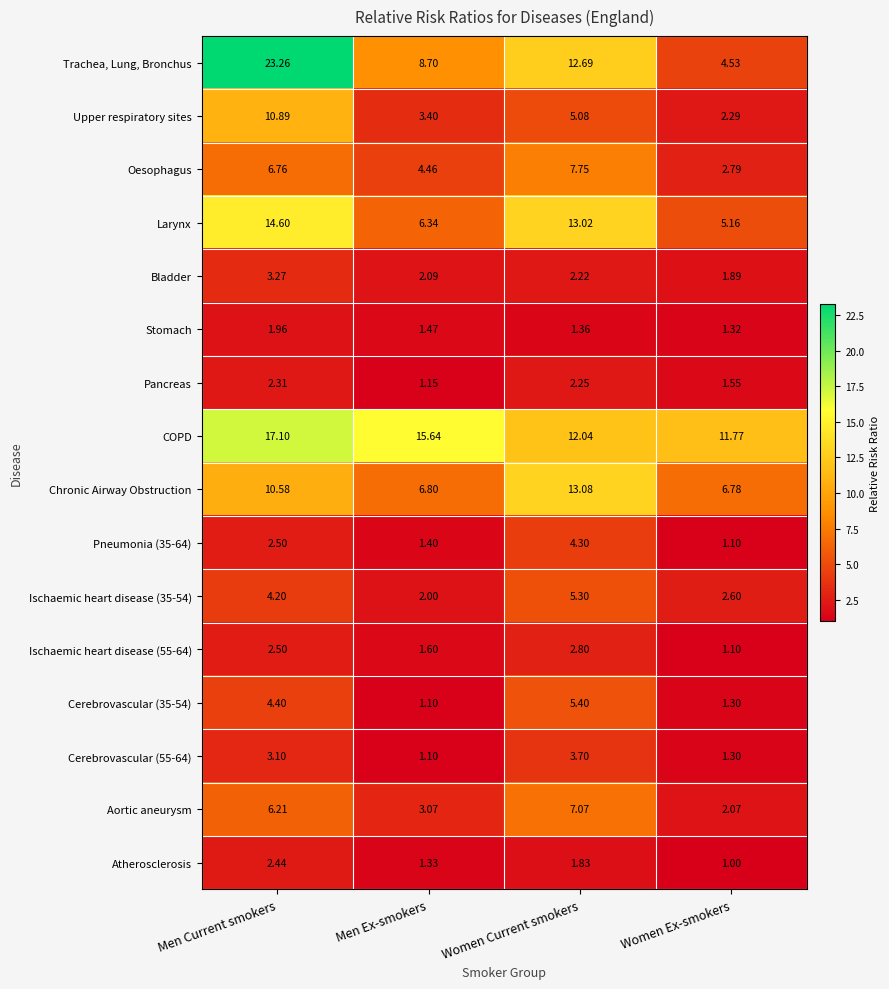

Which category has the highest value across all series?

Men Current smokers